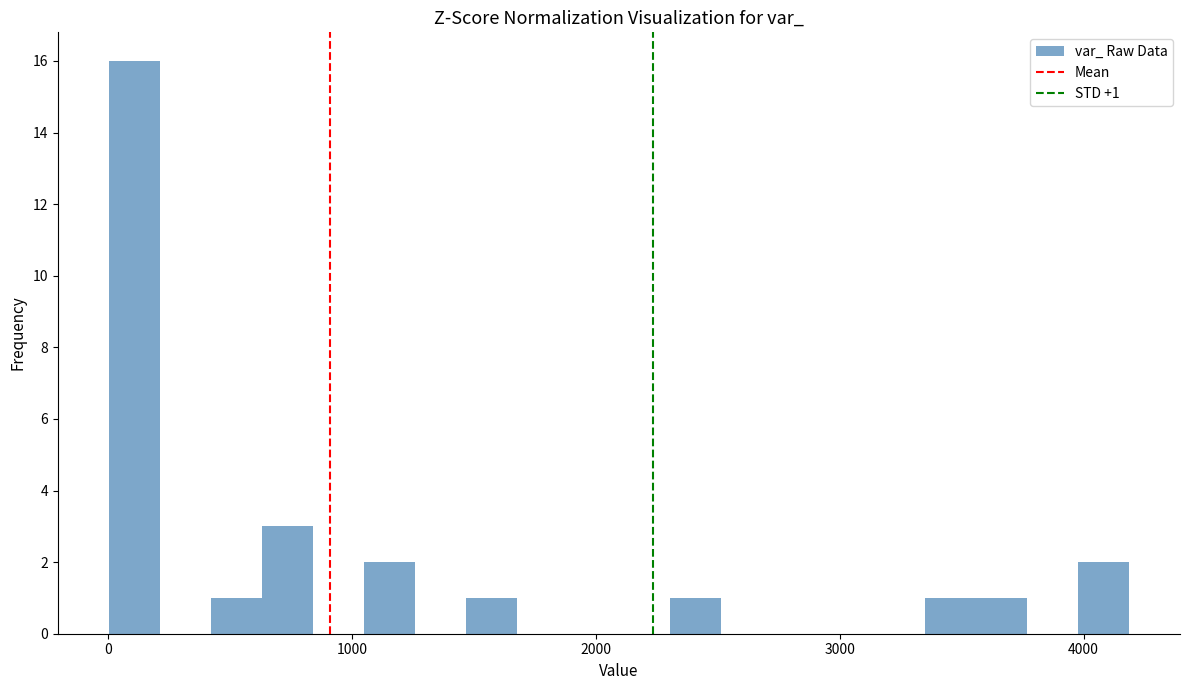

Around what value on the x-axis is the tallest bar? Give the approximate position of its centre, as read against the axis.

100